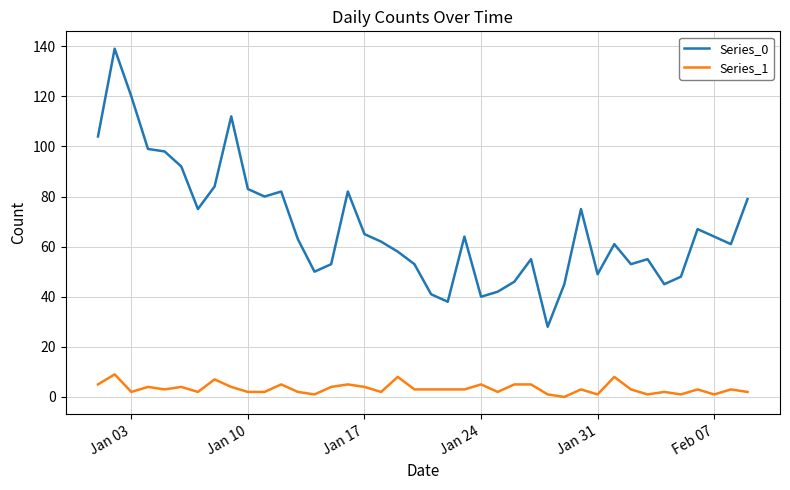

True or false: Series_1 has more than 2 points higher than both neighbors.

True